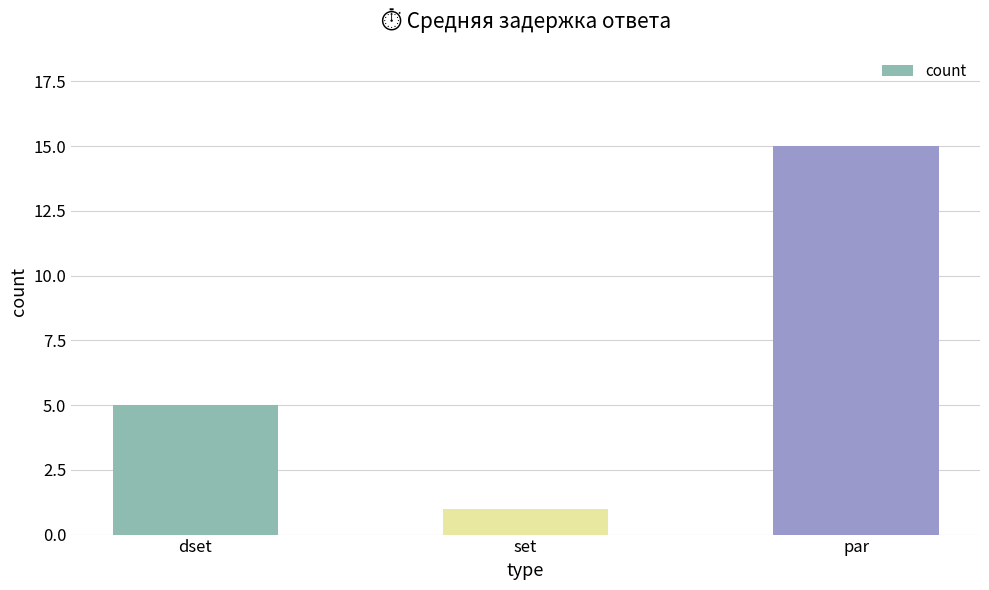

List the labels in order of value, largest first.

par, dset, set